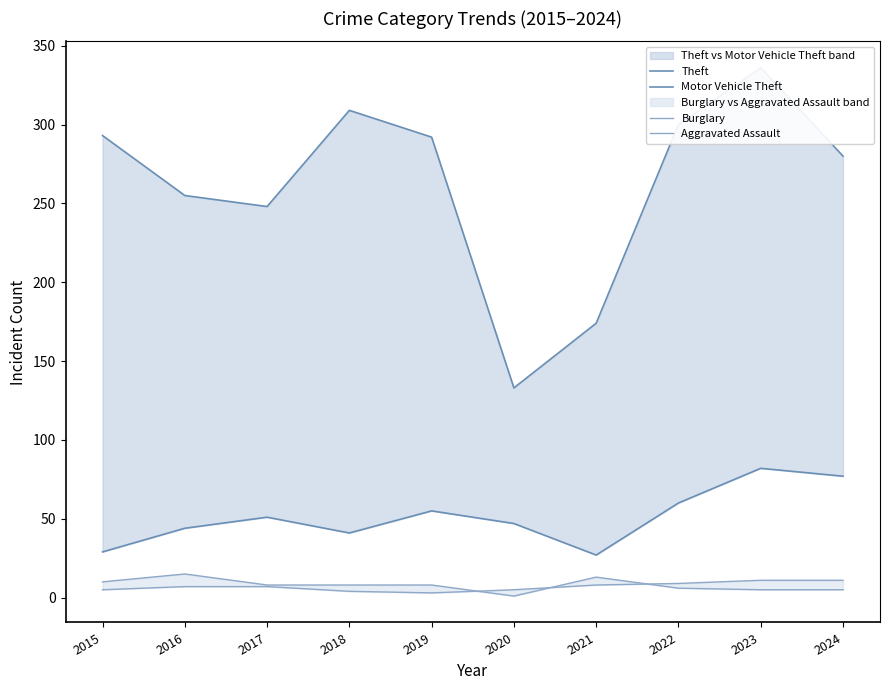

What is the sum of all Motor Vehicle Theft values?

513